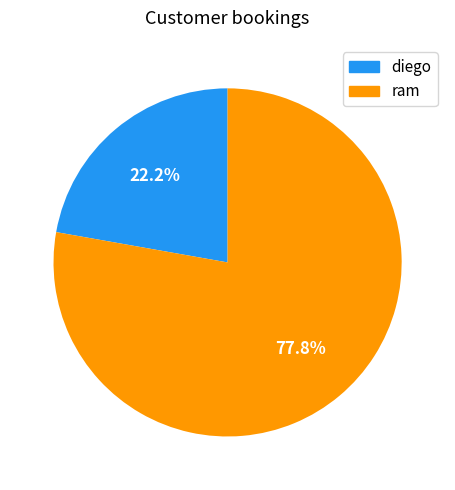

How much of the chart is everything except diego?

77.8%